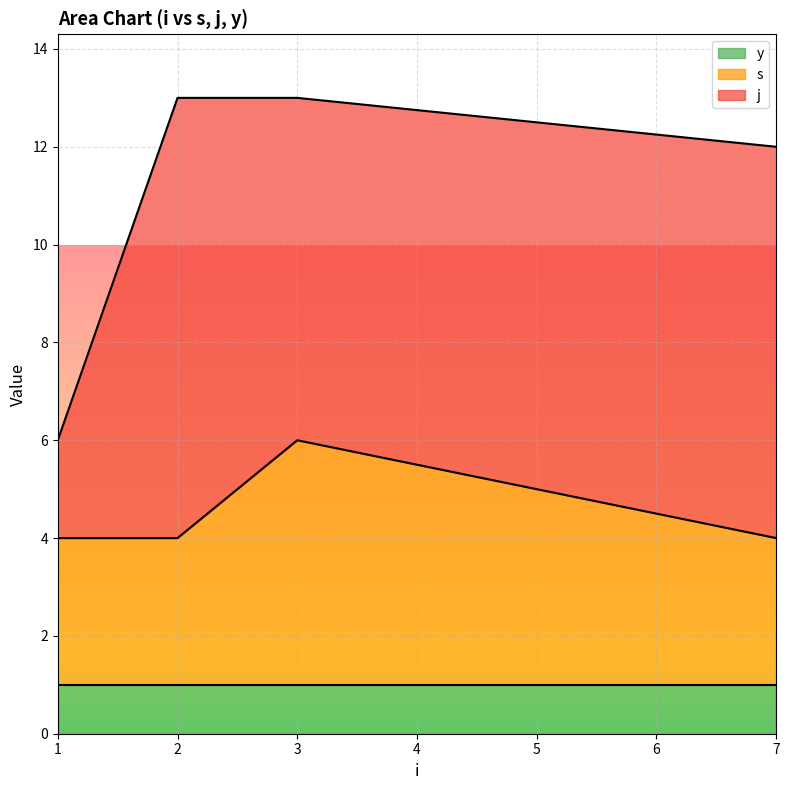

The s series shows 0 at 1. True or false?

False